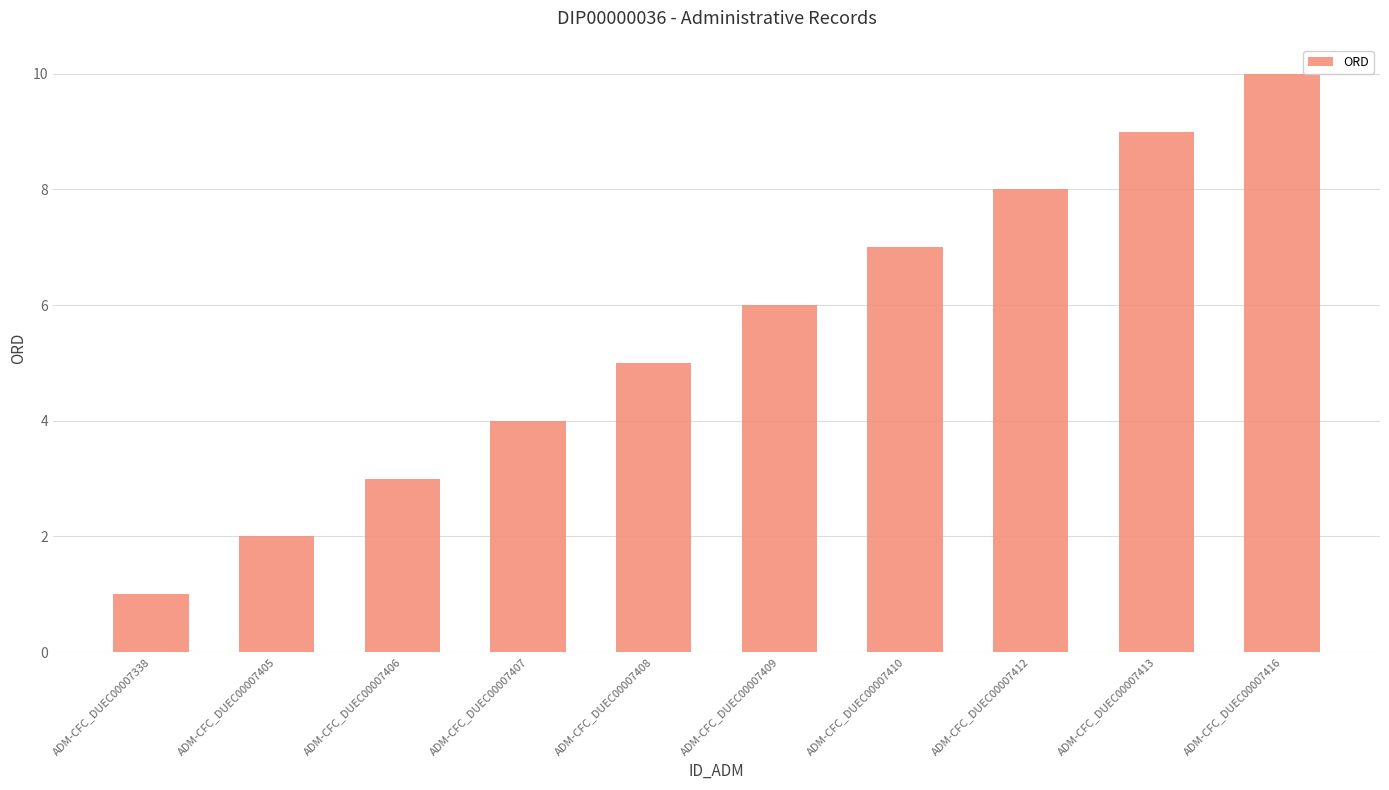

Between ADM-CFC_DUEC00007413 and ADM-CFC_DUEC00007405, which is larger?

ADM-CFC_DUEC00007413